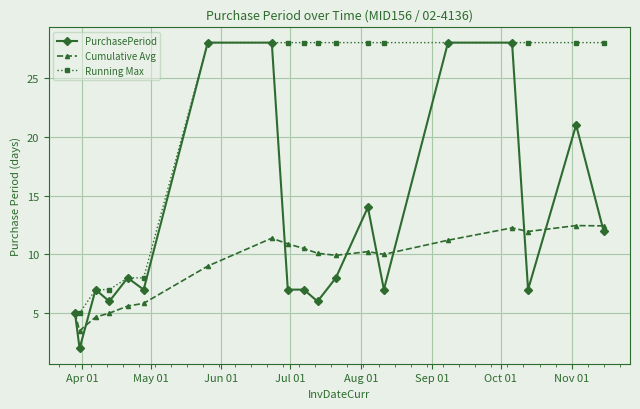

At how many categories does at least one series exceed 26?

13